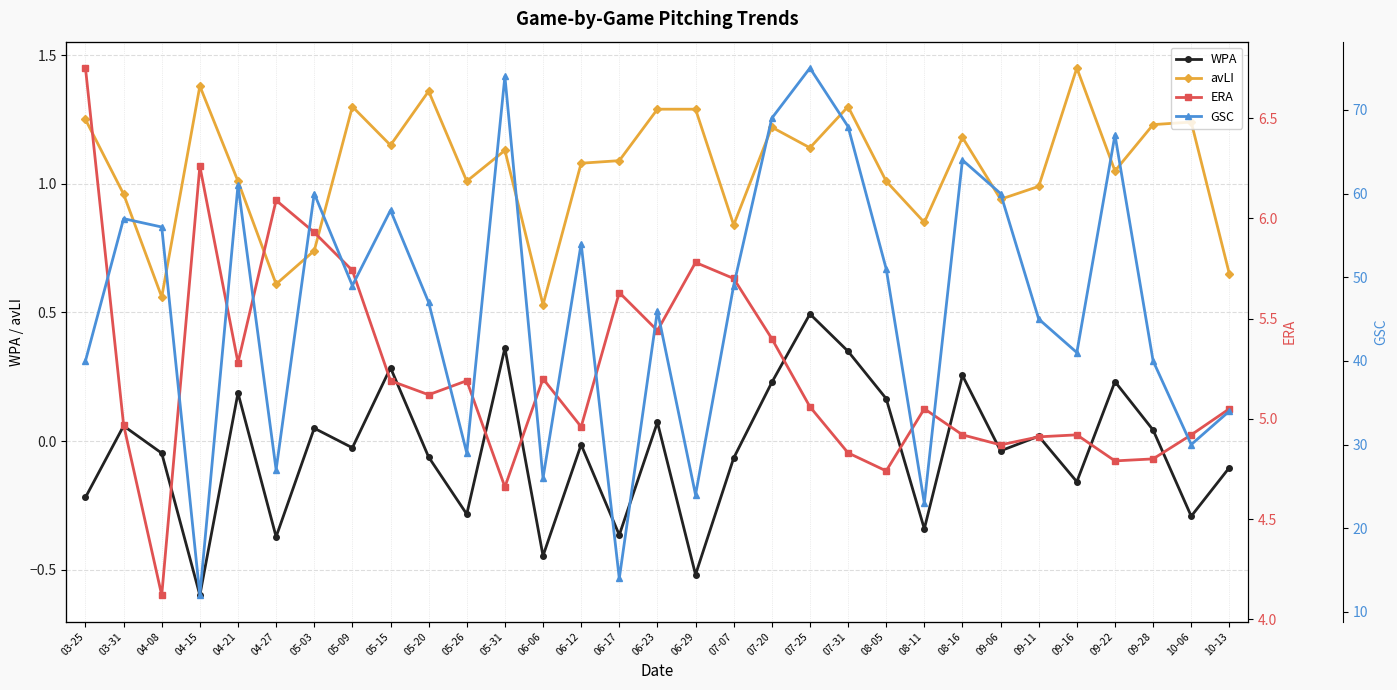

What is the smallest value displayed?

-0.6